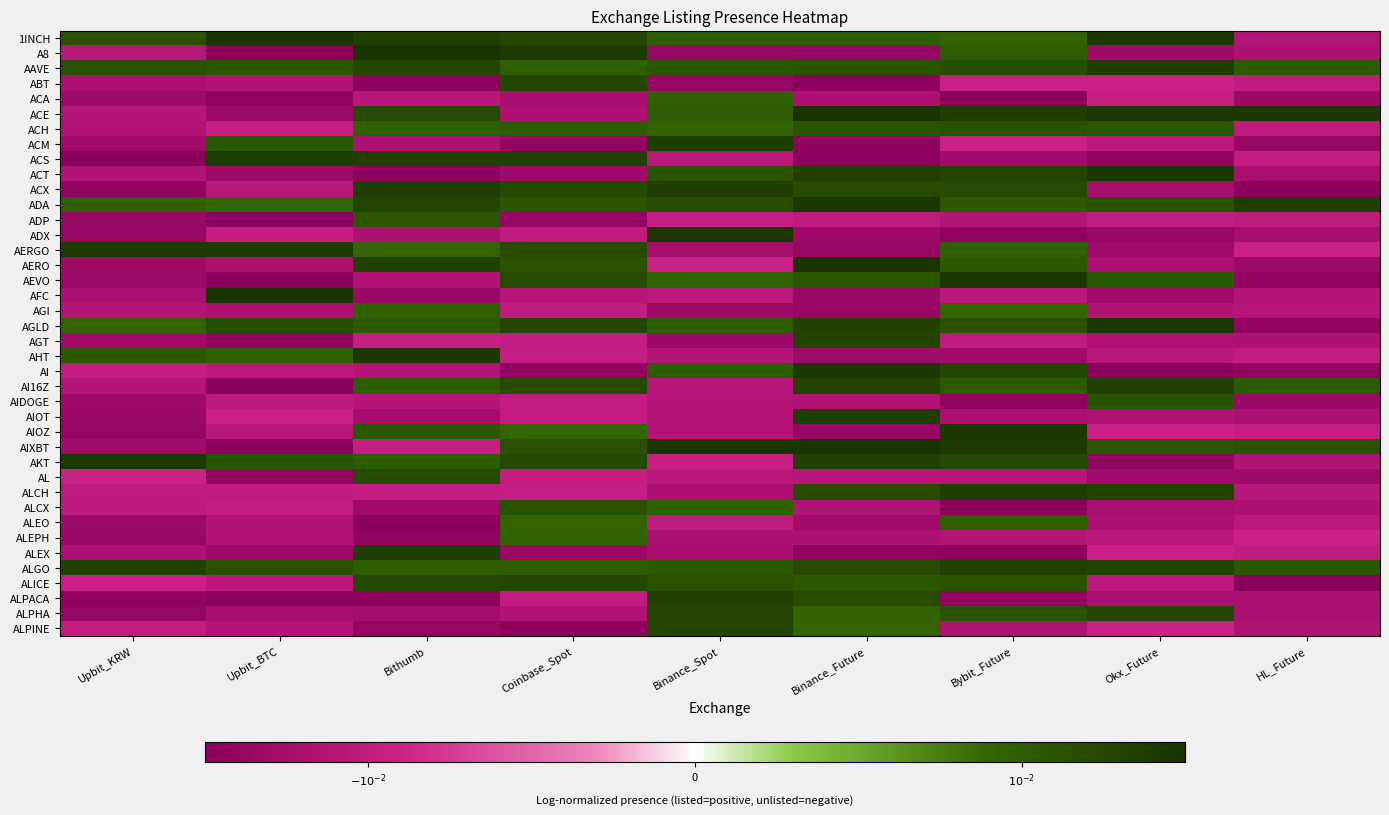

Which has a higher value, HL_Future or Upbit_BTC?

Upbit_BTC